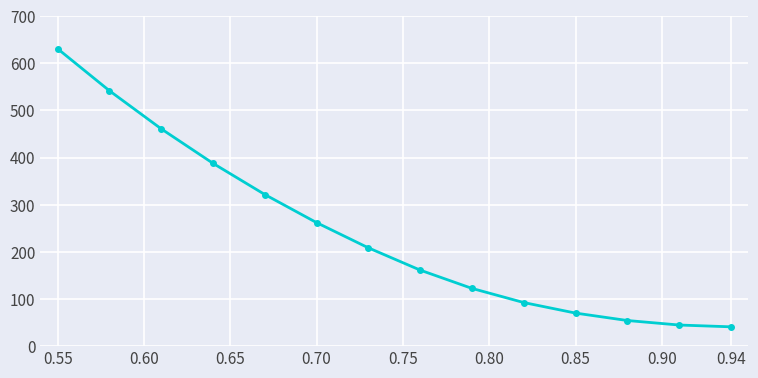

What is the sum of all values?

3400.1